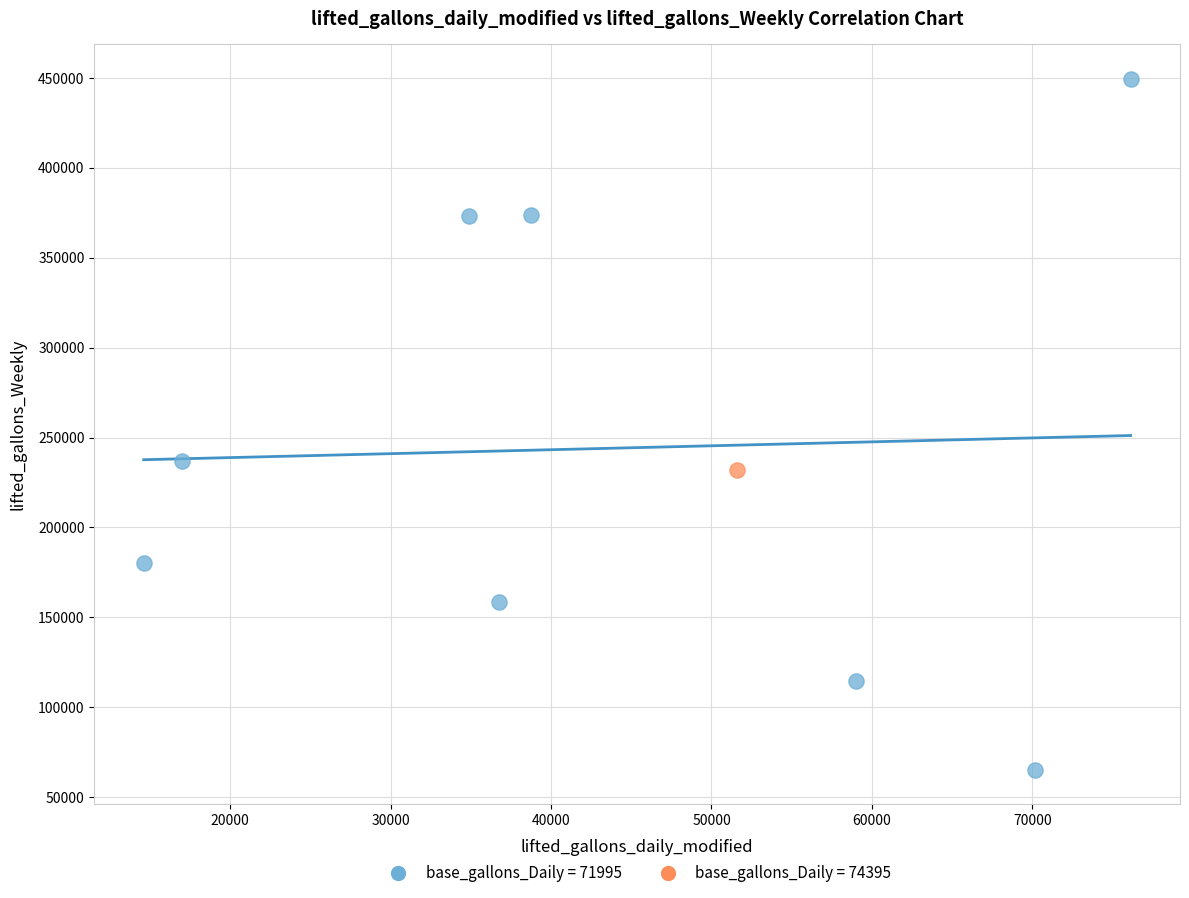

Which series reaches the minimum Y coordinate?

base_gallons_Daily = 71995